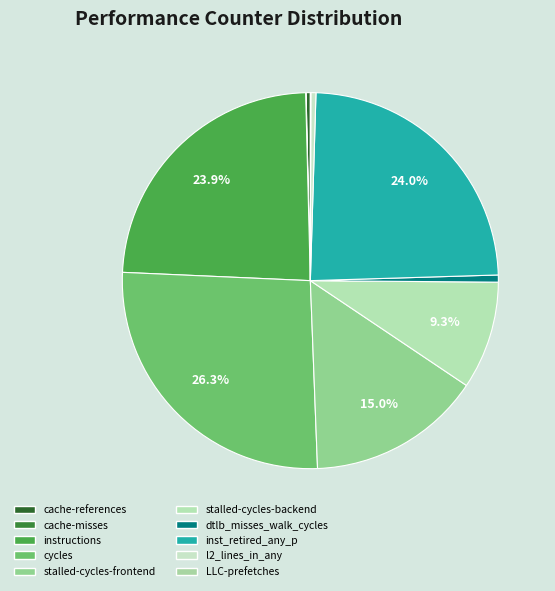

What percentage is NOT represented by cache-references?

99.6%